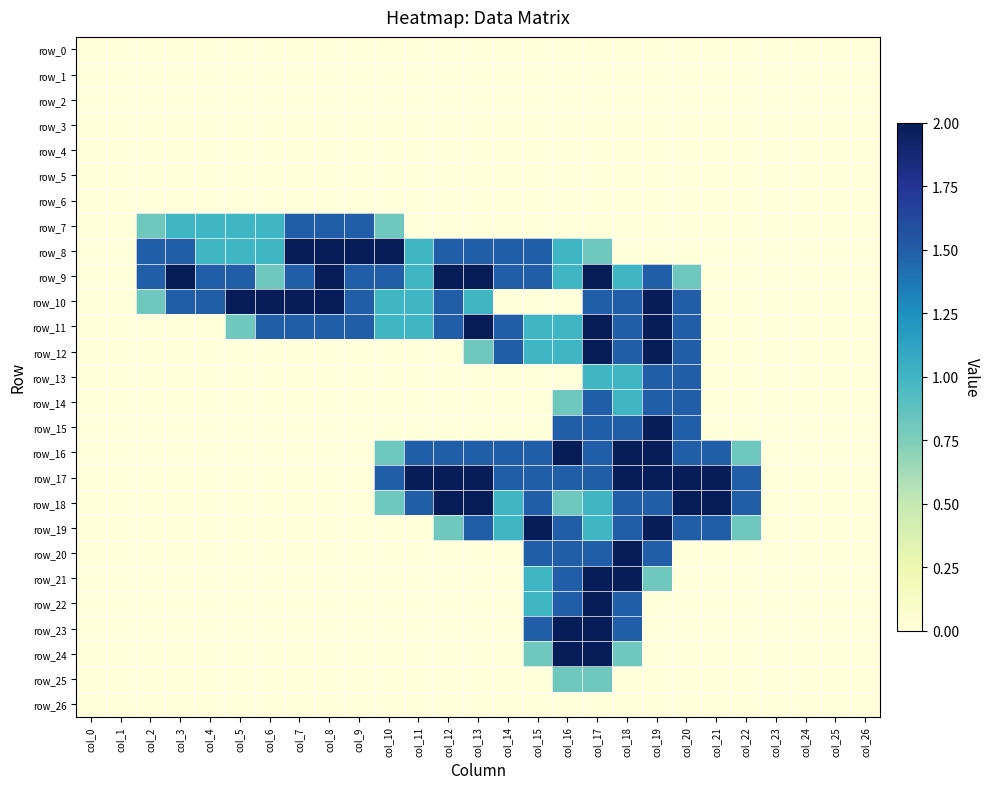

Reading left to right, extract all data points from this chart.

row_0: col_0=0.0	col_1=0.0	col_2=0.0	col_3=0.0	col_4=0.0	col_5=0.0	col_6=0.0	col_7=0.0	col_8=0.0	col_9=0.0	col_10=0.0	col_11=0.0	col_12=0.0	col_13=0.0	col_14=0.0	col_15=0.0	col_16=0.0	col_17=0.0	col_18=0.0	col_19=0.0	col_20=0.0	col_21=0.0	col_22=0.0	col_23=0.0	col_24=0.0	col_25=0.0	col_26=0.0
row_1: col_0=0.0	col_1=0.0	col_2=0.0	col_3=0.0	col_4=0.0	col_5=0.0	col_6=0.0	col_7=0.0	col_8=0.0	col_9=0.0	col_10=0.0	col_11=0.0	col_12=0.0	col_13=0.0	col_14=0.0	col_15=0.0	col_16=0.0	col_17=0.0	col_18=0.0	col_19=0.0	col_20=0.0	col_21=0.0	col_22=0.0	col_23=0.0	col_24=0.0	col_25=0.0	col_26=0.0
row_2: col_0=0.0	col_1=0.0	col_2=0.0	col_3=0.0	col_4=0.0	col_5=0.0	col_6=0.0	col_7=0.0	col_8=0.0	col_9=0.0	col_10=0.0	col_11=0.0	col_12=0.0	col_13=0.0	col_14=0.0	col_15=0.0	col_16=0.0	col_17=0.0	col_18=0.0	col_19=0.0	col_20=0.0	col_21=0.0	col_22=0.0	col_23=0.0	col_24=0.0	col_25=0.0	col_26=0.0
row_3: col_0=0.0	col_1=0.0	col_2=0.0	col_3=0.0	col_4=0.0	col_5=0.0	col_6=0.0	col_7=0.0	col_8=0.0	col_9=0.0	col_10=0.0	col_11=0.0	col_12=0.0	col_13=0.0	col_14=0.0	col_15=0.0	col_16=0.0	col_17=0.0	col_18=0.0	col_19=0.0	col_20=0.0	col_21=0.0	col_22=0.0	col_23=0.0	col_24=0.0	col_25=0.0	col_26=0.0
row_4: col_0=0.0	col_1=0.0	col_2=0.0	col_3=0.0	col_4=0.0	col_5=0.0	col_6=0.0	col_7=0.0	col_8=0.0	col_9=0.0	col_10=0.0	col_11=0.0	col_12=0.0	col_13=0.0	col_14=0.0	col_15=0.0	col_16=0.0	col_17=0.0	col_18=0.0	col_19=0.0	col_20=0.0	col_21=0.0	col_22=0.0	col_23=0.0	col_24=0.0	col_25=0.0	col_26=0.0
row_5: col_0=0.0	col_1=0.0	col_2=0.0	col_3=0.0	col_4=0.0	col_5=0.0	col_6=0.0	col_7=0.0	col_8=0.0	col_9=0.0	col_10=0.0	col_11=0.0	col_12=0.0	col_13=0.0	col_14=0.0	col_15=0.0	col_16=0.0	col_17=0.0	col_18=0.0	col_19=0.0	col_20=0.0	col_21=0.0	col_22=0.0	col_23=0.0	col_24=0.0	col_25=0.0	col_26=0.0
row_6: col_0=0.0	col_1=0.0	col_2=0.0	col_3=0.0	col_4=0.0	col_5=0.0	col_6=0.0	col_7=0.0	col_8=0.0	col_9=0.0	col_10=0.0	col_11=0.0	col_12=0.0	col_13=0.0	col_14=0.0	col_15=0.0	col_16=0.0	col_17=0.0	col_18=0.0	col_19=0.0	col_20=0.0	col_21=0.0	col_22=0.0	col_23=0.0	col_24=0.0	col_25=0.0	col_26=0.0
row_7: col_0=0.0	col_1=0.0	col_2=0.8	col_3=1.0	col_4=1.0	col_5=1.0	col_6=1.0	col_7=1.5	col_8=1.5	col_9=1.5	col_10=0.8	col_11=0.0	col_12=0.0	col_13=0.0	col_14=0.0	col_15=0.0	col_16=0.0	col_17=0.0	col_18=0.0	col_19=0.0	col_20=0.0	col_21=0.0	col_22=0.0	col_23=0.0	col_24=0.0	col_25=0.0	col_26=0.0
row_8: col_0=0.0	col_1=0.0	col_2=1.5	col_3=1.5	col_4=1.0	col_5=1.0	col_6=1.0	col_7=2.0	col_8=2.0	col_9=2.0	col_10=2.0	col_11=1.0	col_12=1.5	col_13=1.5	col_14=1.5	col_15=1.5	col_16=1.0	col_17=0.8	col_18=0.0	col_19=0.0	col_20=0.0	col_21=0.0	col_22=0.0	col_23=0.0	col_24=0.0	col_25=0.0	col_26=0.0
row_9: col_0=0.0	col_1=0.0	col_2=1.5	col_3=2.0	col_4=1.5	col_5=1.5	col_6=0.8	col_7=1.5	col_8=2.0	col_9=1.5	col_10=1.5	col_11=1.0	col_12=2.0	col_13=2.0	col_14=1.5	col_15=1.5	col_16=1.0	col_17=2.0	col_18=1.0	col_19=1.5	col_20=0.8	col_21=0.0	col_22=0.0	col_23=0.0	col_24=0.0	col_25=0.0	col_26=0.0
row_10: col_0=0.0	col_1=0.0	col_2=0.8	col_3=1.5	col_4=1.5	col_5=2.0	col_6=2.0	col_7=2.0	col_8=2.0	col_9=1.5	col_10=1.0	col_11=1.0	col_12=1.5	col_13=1.0	col_14=0.0	col_15=0.0	col_16=0.0	col_17=1.5	col_18=1.5	col_19=2.0	col_20=1.5	col_21=0.0	col_22=0.0	col_23=0.0	col_24=0.0	col_25=0.0	col_26=0.0
row_11: col_0=0.0	col_1=0.0	col_2=0.0	col_3=0.0	col_4=0.0	col_5=0.8	col_6=1.5	col_7=1.5	col_8=1.5	col_9=1.5	col_10=1.0	col_11=1.0	col_12=1.5	col_13=2.0	col_14=1.5	col_15=1.0	col_16=1.0	col_17=2.0	col_18=1.5	col_19=2.0	col_20=1.5	col_21=0.0	col_22=0.0	col_23=0.0	col_24=0.0	col_25=0.0	col_26=0.0
row_12: col_0=0.0	col_1=0.0	col_2=0.0	col_3=0.0	col_4=0.0	col_5=0.0	col_6=0.0	col_7=0.0	col_8=0.0	col_9=0.0	col_10=0.0	col_11=0.0	col_12=0.0	col_13=0.8	col_14=1.5	col_15=1.0	col_16=1.0	col_17=2.0	col_18=1.5	col_19=2.0	col_20=1.5	col_21=0.0	col_22=0.0	col_23=0.0	col_24=0.0	col_25=0.0	col_26=0.0
row_13: col_0=0.0	col_1=0.0	col_2=0.0	col_3=0.0	col_4=0.0	col_5=0.0	col_6=0.0	col_7=0.0	col_8=0.0	col_9=0.0	col_10=0.0	col_11=0.0	col_12=0.0	col_13=0.0	col_14=0.0	col_15=0.0	col_16=0.0	col_17=1.0	col_18=1.0	col_19=1.5	col_20=1.5	col_21=0.0	col_22=0.0	col_23=0.0	col_24=0.0	col_25=0.0	col_26=0.0
row_14: col_0=0.0	col_1=0.0	col_2=0.0	col_3=0.0	col_4=0.0	col_5=0.0	col_6=0.0	col_7=0.0	col_8=0.0	col_9=0.0	col_10=0.0	col_11=0.0	col_12=0.0	col_13=0.0	col_14=0.0	col_15=0.0	col_16=0.8	col_17=1.5	col_18=1.0	col_19=1.5	col_20=1.5	col_21=0.0	col_22=0.0	col_23=0.0	col_24=0.0	col_25=0.0	col_26=0.0
row_15: col_0=0.0	col_1=0.0	col_2=0.0	col_3=0.0	col_4=0.0	col_5=0.0	col_6=0.0	col_7=0.0	col_8=0.0	col_9=0.0	col_10=0.0	col_11=0.0	col_12=0.0	col_13=0.0	col_14=0.0	col_15=0.0	col_16=1.5	col_17=1.5	col_18=1.5	col_19=2.0	col_20=1.5	col_21=0.0	col_22=0.0	col_23=0.0	col_24=0.0	col_25=0.0	col_26=0.0
row_16: col_0=0.0	col_1=0.0	col_2=0.0	col_3=0.0	col_4=0.0	col_5=0.0	col_6=0.0	col_7=0.0	col_8=0.0	col_9=0.0	col_10=0.8	col_11=1.5	col_12=1.5	col_13=1.5	col_14=1.5	col_15=1.5	col_16=2.0	col_17=1.5	col_18=2.0	col_19=2.0	col_20=1.5	col_21=1.5	col_22=0.8	col_23=0.0	col_24=0.0	col_25=0.0	col_26=0.0
row_17: col_0=0.0	col_1=0.0	col_2=0.0	col_3=0.0	col_4=0.0	col_5=0.0	col_6=0.0	col_7=0.0	col_8=0.0	col_9=0.0	col_10=1.5	col_11=2.0	col_12=2.0	col_13=2.0	col_14=1.5	col_15=1.5	col_16=1.5	col_17=1.5	col_18=2.0	col_19=2.0	col_20=2.0	col_21=2.0	col_22=1.5	col_23=0.0	col_24=0.0	col_25=0.0	col_26=0.0
row_18: col_0=0.0	col_1=0.0	col_2=0.0	col_3=0.0	col_4=0.0	col_5=0.0	col_6=0.0	col_7=0.0	col_8=0.0	col_9=0.0	col_10=0.8	col_11=1.5	col_12=2.0	col_13=2.0	col_14=1.0	col_15=1.5	col_16=0.8	col_17=1.0	col_18=1.5	col_19=1.5	col_20=2.0	col_21=2.0	col_22=1.5	col_23=0.0	col_24=0.0	col_25=0.0	col_26=0.0
row_19: col_0=0.0	col_1=0.0	col_2=0.0	col_3=0.0	col_4=0.0	col_5=0.0	col_6=0.0	col_7=0.0	col_8=0.0	col_9=0.0	col_10=0.0	col_11=0.0	col_12=0.8	col_13=1.5	col_14=1.0	col_15=2.0	col_16=1.5	col_17=1.0	col_18=1.5	col_19=2.0	col_20=1.5	col_21=1.5	col_22=0.8	col_23=0.0	col_24=0.0	col_25=0.0	col_26=0.0
row_20: col_0=0.0	col_1=0.0	col_2=0.0	col_3=0.0	col_4=0.0	col_5=0.0	col_6=0.0	col_7=0.0	col_8=0.0	col_9=0.0	col_10=0.0	col_11=0.0	col_12=0.0	col_13=0.0	col_14=0.0	col_15=1.5	col_16=1.5	col_17=1.5	col_18=2.0	col_19=1.5	col_20=0.0	col_21=0.0	col_22=0.0	col_23=0.0	col_24=0.0	col_25=0.0	col_26=0.0
row_21: col_0=0.0	col_1=0.0	col_2=0.0	col_3=0.0	col_4=0.0	col_5=0.0	col_6=0.0	col_7=0.0	col_8=0.0	col_9=0.0	col_10=0.0	col_11=0.0	col_12=0.0	col_13=0.0	col_14=0.0	col_15=1.0	col_16=1.5	col_17=2.0	col_18=2.0	col_19=0.8	col_20=0.0	col_21=0.0	col_22=0.0	col_23=0.0	col_24=0.0	col_25=0.0	col_26=0.0
row_22: col_0=0.0	col_1=0.0	col_2=0.0	col_3=0.0	col_4=0.0	col_5=0.0	col_6=0.0	col_7=0.0	col_8=0.0	col_9=0.0	col_10=0.0	col_11=0.0	col_12=0.0	col_13=0.0	col_14=0.0	col_15=1.0	col_16=1.5	col_17=2.0	col_18=1.5	col_19=0.0	col_20=0.0	col_21=0.0	col_22=0.0	col_23=0.0	col_24=0.0	col_25=0.0	col_26=0.0
row_23: col_0=0.0	col_1=0.0	col_2=0.0	col_3=0.0	col_4=0.0	col_5=0.0	col_6=0.0	col_7=0.0	col_8=0.0	col_9=0.0	col_10=0.0	col_11=0.0	col_12=0.0	col_13=0.0	col_14=0.0	col_15=1.5	col_16=2.0	col_17=2.0	col_18=1.5	col_19=0.0	col_20=0.0	col_21=0.0	col_22=0.0	col_23=0.0	col_24=0.0	col_25=0.0	col_26=0.0
row_24: col_0=0.0	col_1=0.0	col_2=0.0	col_3=0.0	col_4=0.0	col_5=0.0	col_6=0.0	col_7=0.0	col_8=0.0	col_9=0.0	col_10=0.0	col_11=0.0	col_12=0.0	col_13=0.0	col_14=0.0	col_15=0.8	col_16=2.0	col_17=2.0	col_18=0.8	col_19=0.0	col_20=0.0	col_21=0.0	col_22=0.0	col_23=0.0	col_24=0.0	col_25=0.0	col_26=0.0
row_25: col_0=0.0	col_1=0.0	col_2=0.0	col_3=0.0	col_4=0.0	col_5=0.0	col_6=0.0	col_7=0.0	col_8=0.0	col_9=0.0	col_10=0.0	col_11=0.0	col_12=0.0	col_13=0.0	col_14=0.0	col_15=0.0	col_16=0.8	col_17=0.8	col_18=0.0	col_19=0.0	col_20=0.0	col_21=0.0	col_22=0.0	col_23=0.0	col_24=0.0	col_25=0.0	col_26=0.0
row_26: col_0=0.0	col_1=0.0	col_2=0.0	col_3=0.0	col_4=0.0	col_5=0.0	col_6=0.0	col_7=0.0	col_8=0.0	col_9=0.0	col_10=0.0	col_11=0.0	col_12=0.0	col_13=0.0	col_14=0.0	col_15=0.0	col_16=0.0	col_17=0.0	col_18=0.0	col_19=0.0	col_20=0.0	col_21=0.0	col_22=0.0	col_23=0.0	col_24=0.0	col_25=0.0	col_26=0.0